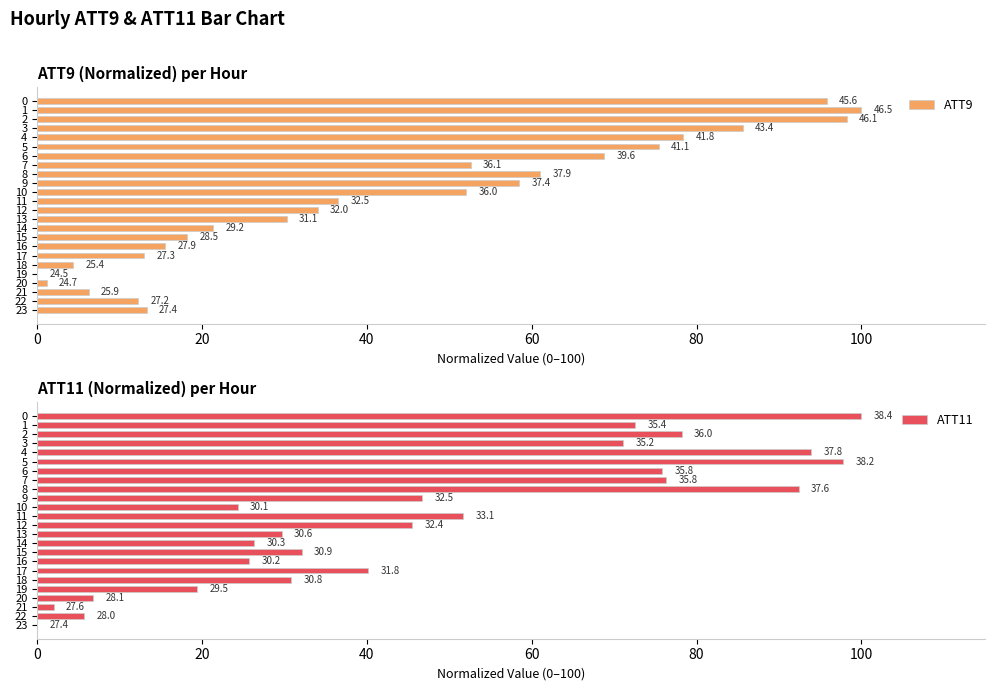

What is the average value of the ATT11 series?

47.7